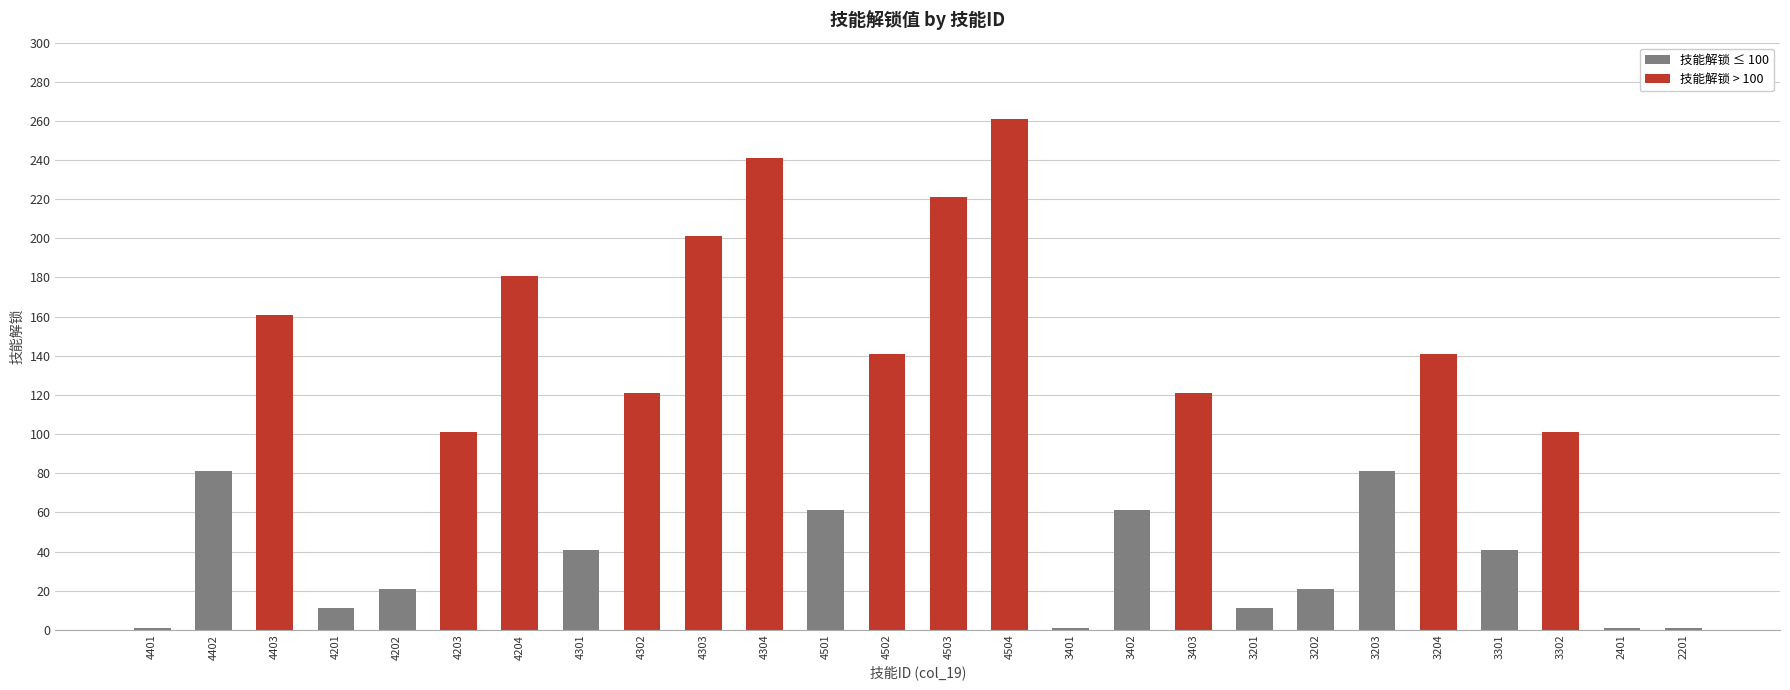

Read the value at 4203, to the nearest 5.

100